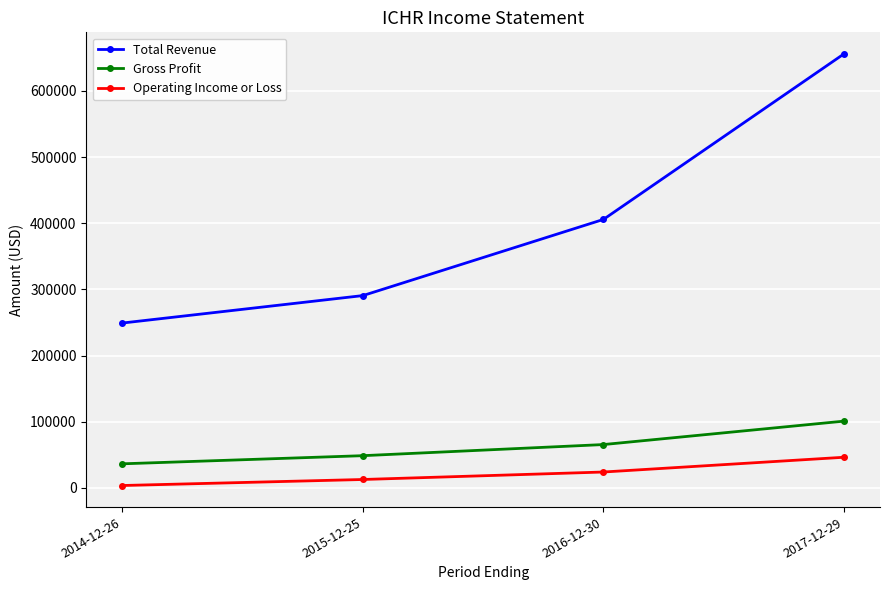

What are all the series names shown in the legend?

Total Revenue, Gross Profit, Operating Income or Loss